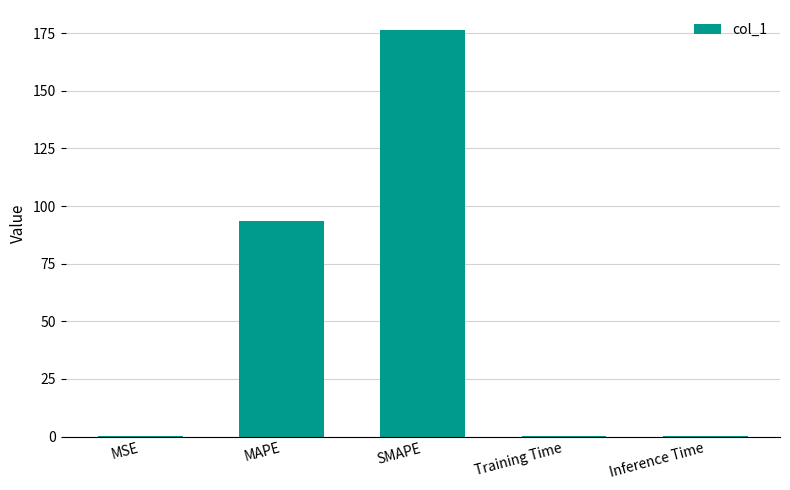

Which category has the highest value across all series?

SMAPE